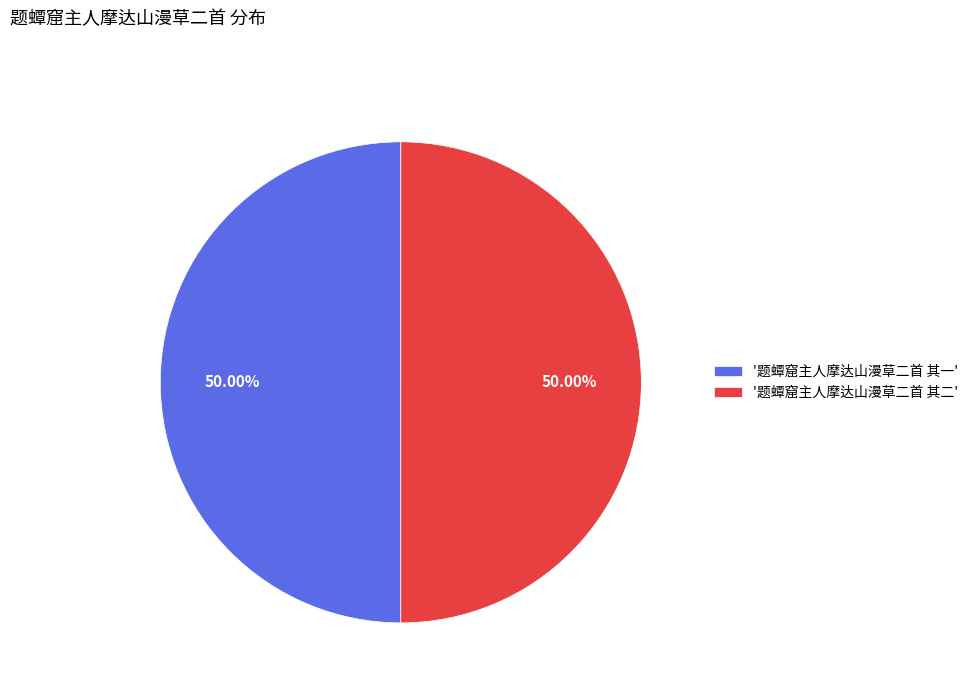

Do '题蟫窟主人摩达山漫草二首 其一' and '题蟫窟主人摩达山漫草二首 其二' together represent more than half of the pie?

Yes